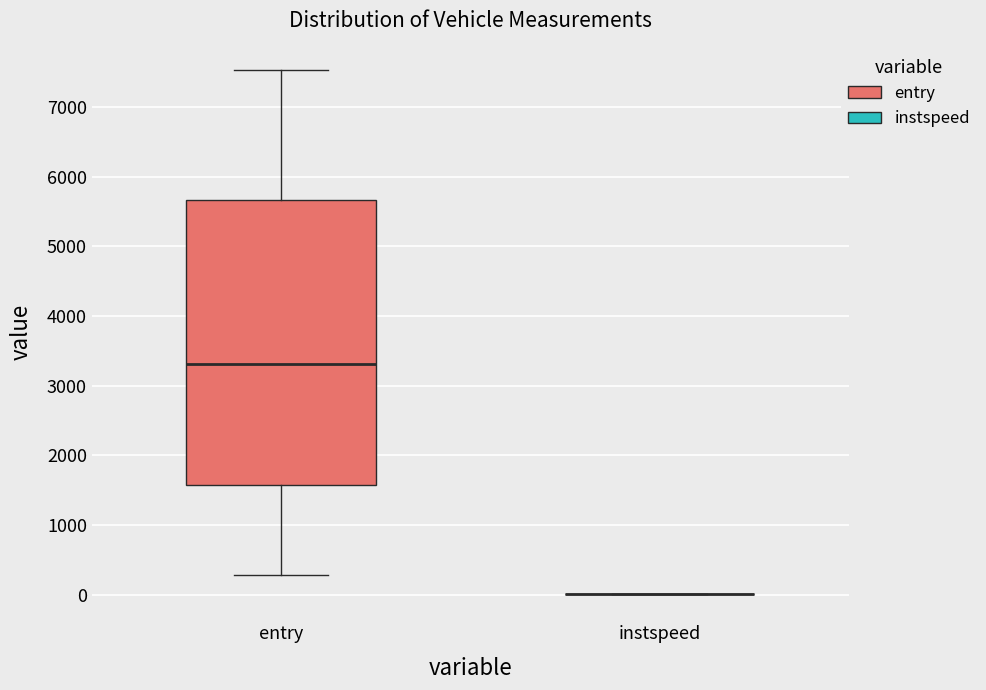

Comparing the boxes themselves (not the whiskers), which one is the tallest?

entry